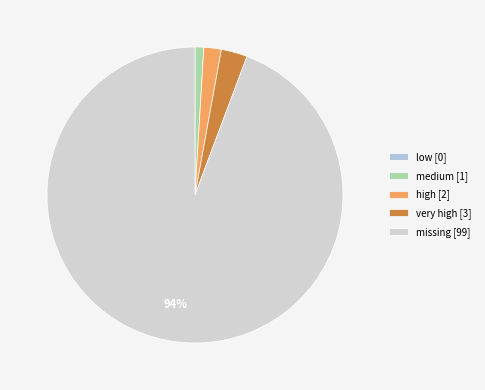

Does missing represent more than half of the total?

Yes